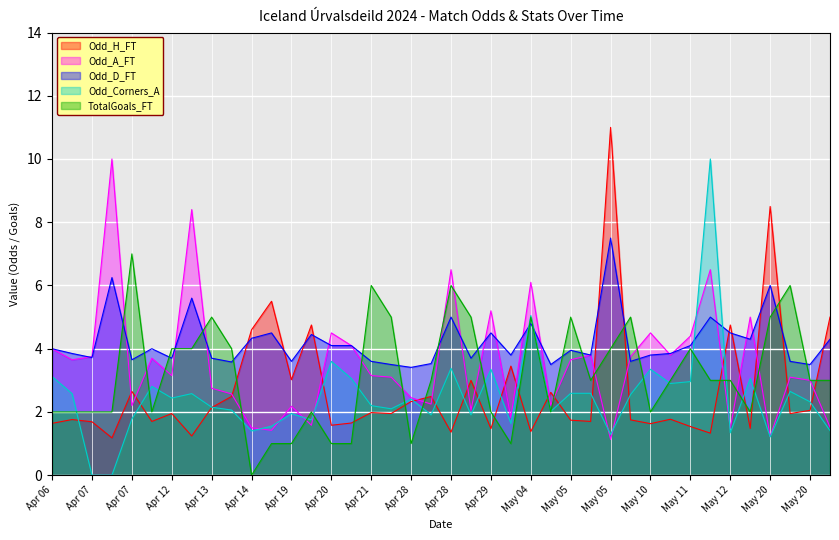

How many lines are shown in the chart?

5